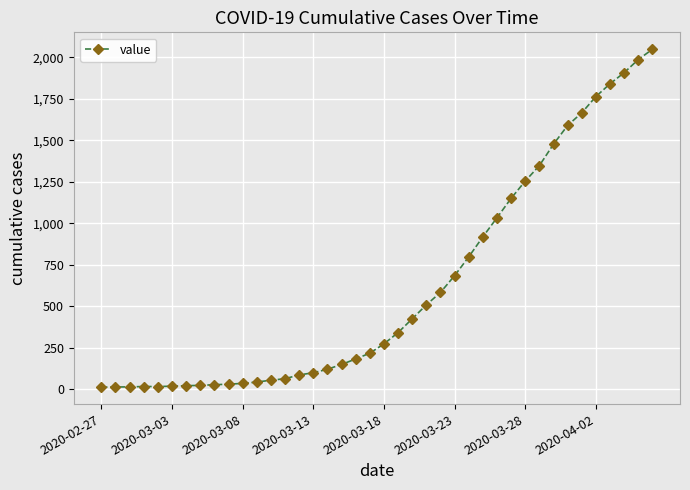

What is the difference between the second highest and second lowest values?

1973